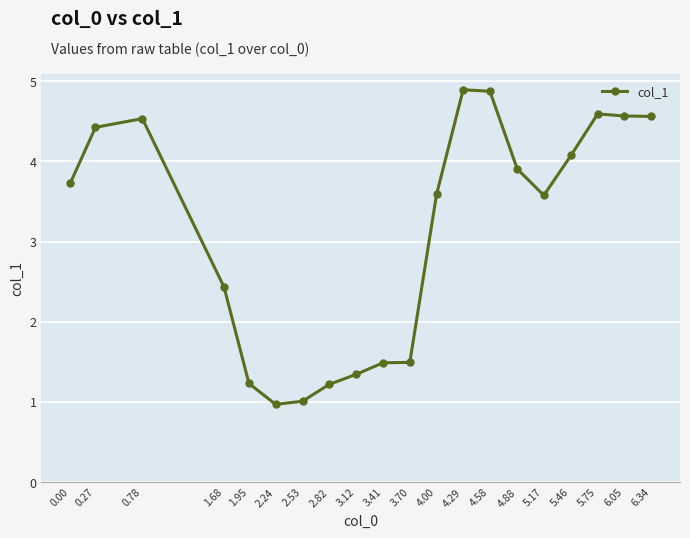

What is the change in value from 4.58 to 6.34?

-0.3